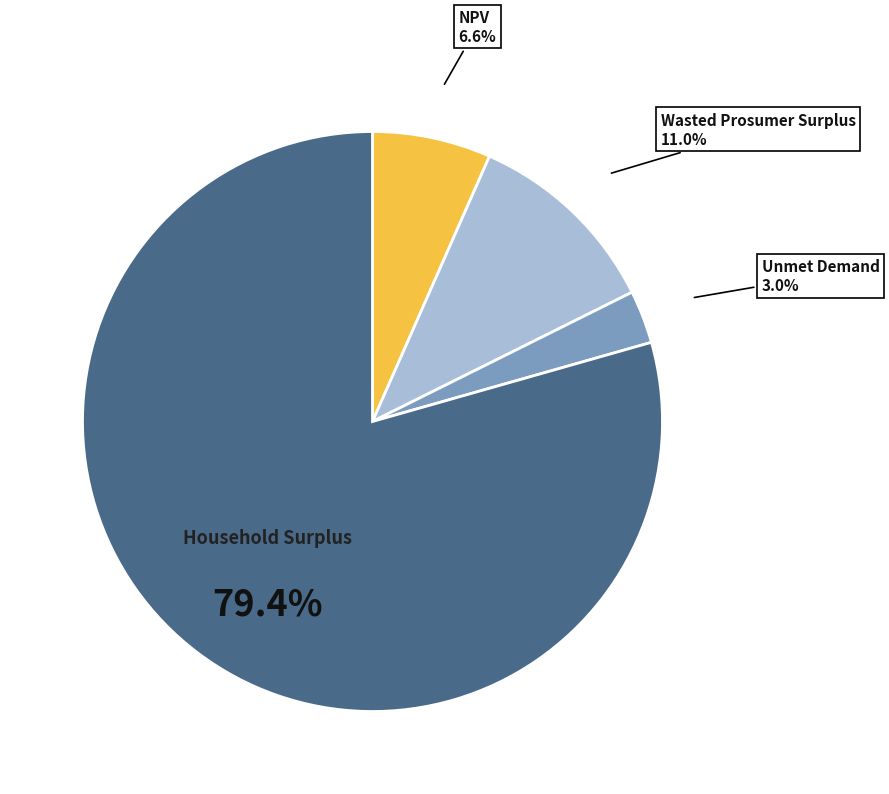

Is there any slice that represents more than half of the pie?

Yes